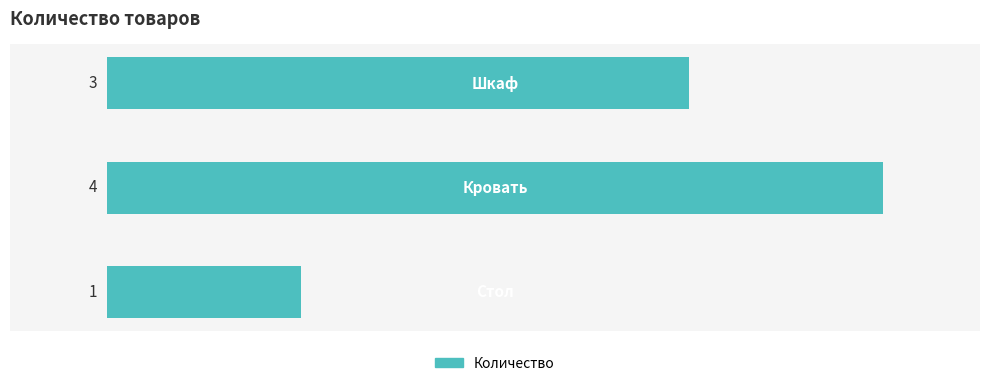

Reading top to bottom, list all the values displayed in this chart.

3	4	1